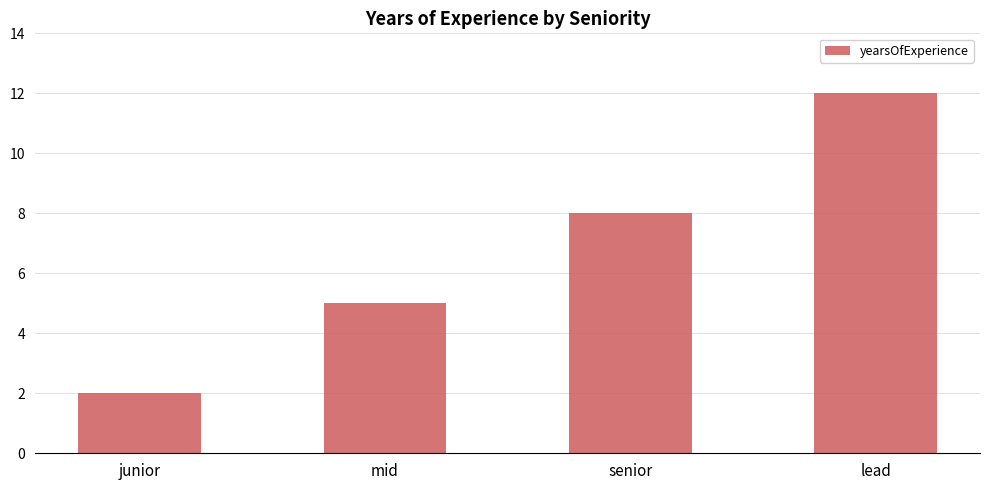

What is the average value?

7